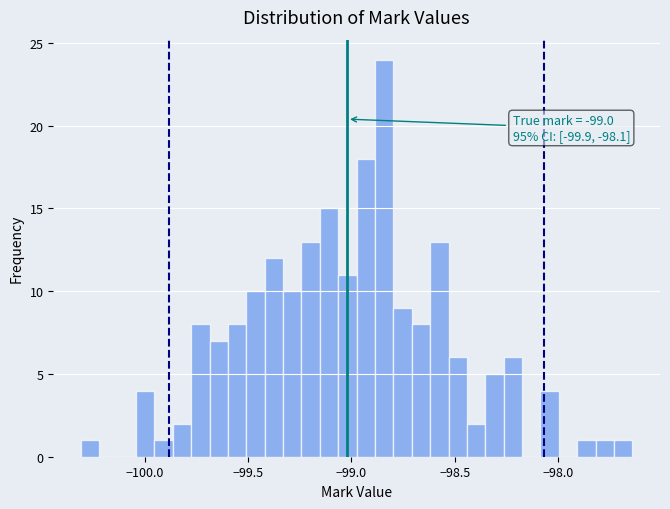

Around what value on the x-axis is the tallest bar? Give the approximate position of its centre, as read against the axis.

-98.85